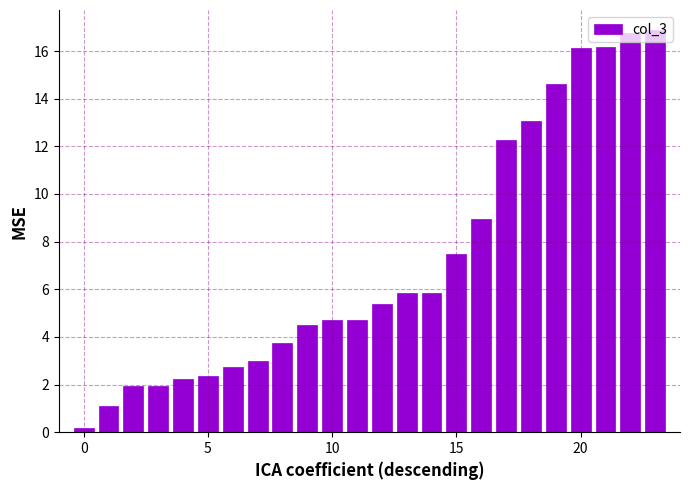

What is the difference between the second highest and minimum values?

16.6